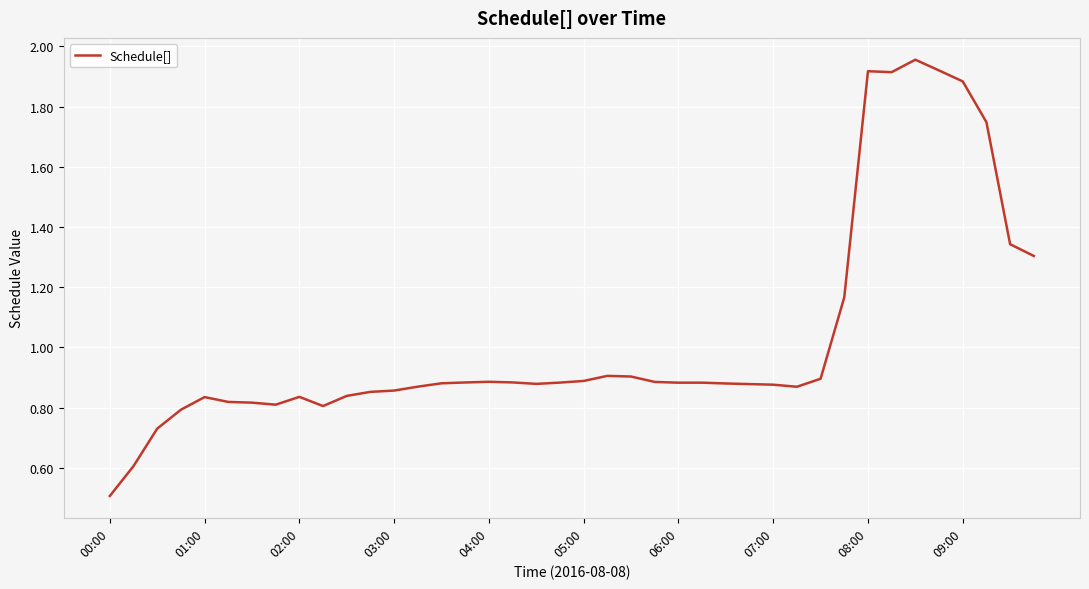

What is the difference between the second highest and minimum values?

1.4